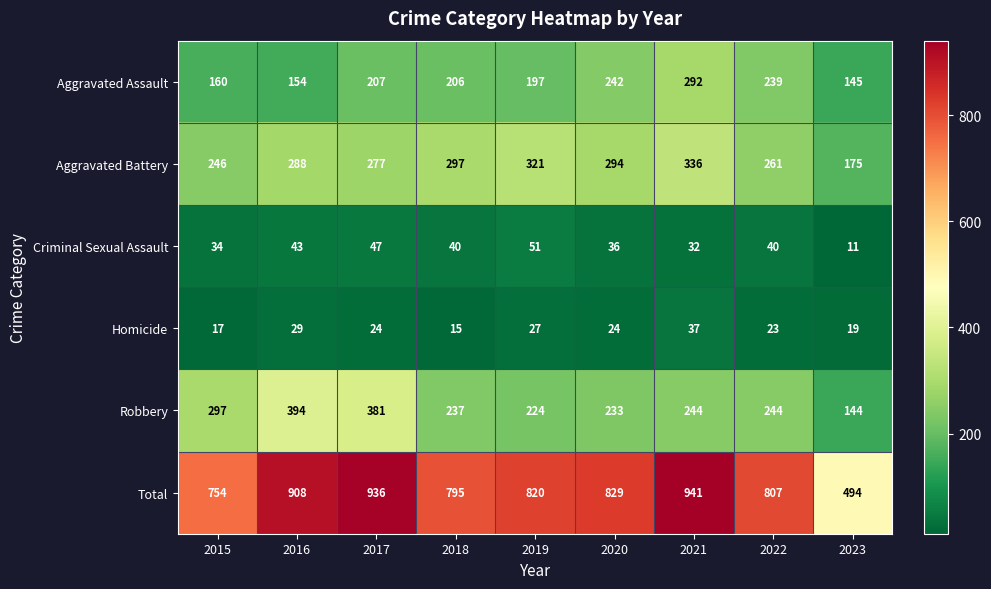

Which category has the lowest value in the Homicide series?

2018